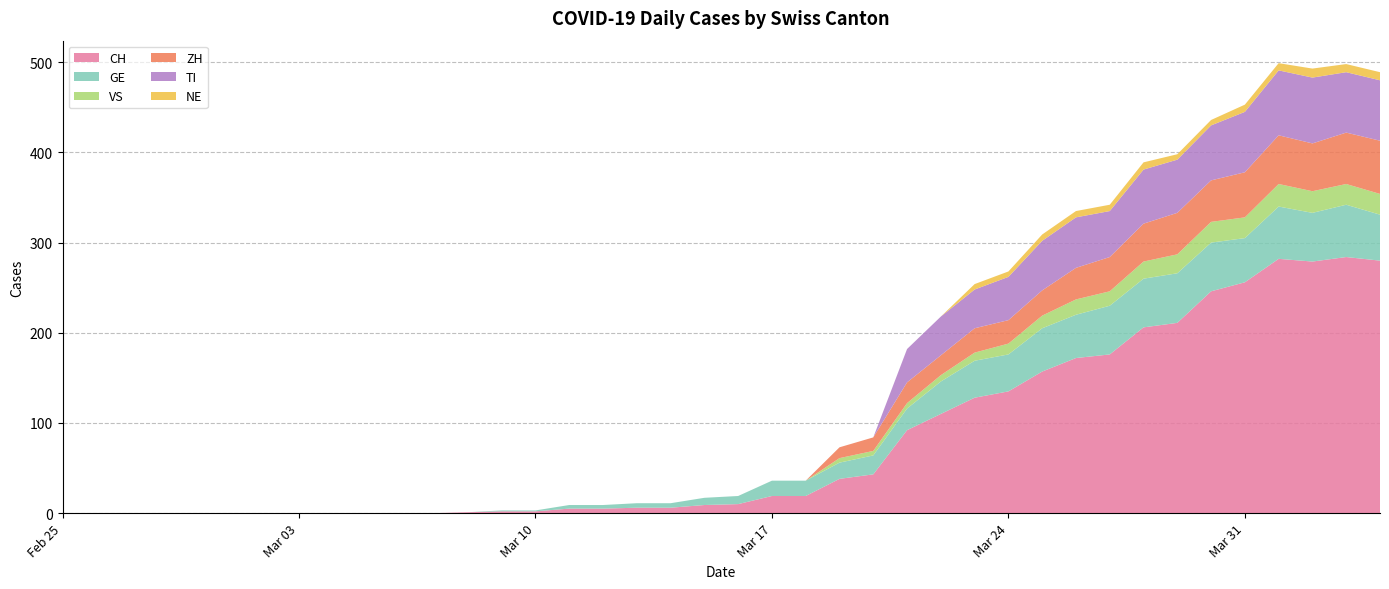

Reading left to right, extract all data points from this chart.

CH: 0	0	0	0	0	0	0	0	0	0	0	0	1	2	2	5	5	6	6	9	10	19	19	38	43	92	110	128	135	157	172	176	206	211	246	256	282	279	284	280
GE: 0	0	0	0	0	0	0	0	0	0	0	0	0	1	1	4	4	5	5	8	9	17	17	18	21	24	36	41	41	48	48	54	54	55	54	49	58	54	58	51
VS: 0	0	0	0	0	0	0	0	0	0	0	0	0	0	0	0	0	0	0	0	0	0	0	5	5	6	7	9	12	14	17	16	19	21	23	23	25	24	23	23
ZH: 0	0	0	0	0	0	0	0	0	0	0	0	0	0	0	0	0	0	0	0	0	0	0	12	15	23	22	27	26	28	35	38	42	46	46	50	54	53	57	59
TI: 0	0	0	0	0	0	0	0	0	0	0	0	0	0	0	0	0	0	0	0	0	0	0	0	0	37	43	43	48	55	56	51	60	59	61	67	72	73	67	67
NE: 0	0	0	0	0	0	0	0	0	0	0	0	0	0	0	0	0	0	0	0	0	0	0	0	0	0	0	6	6	7	7	7	8	6	6	8	8	10	9	9